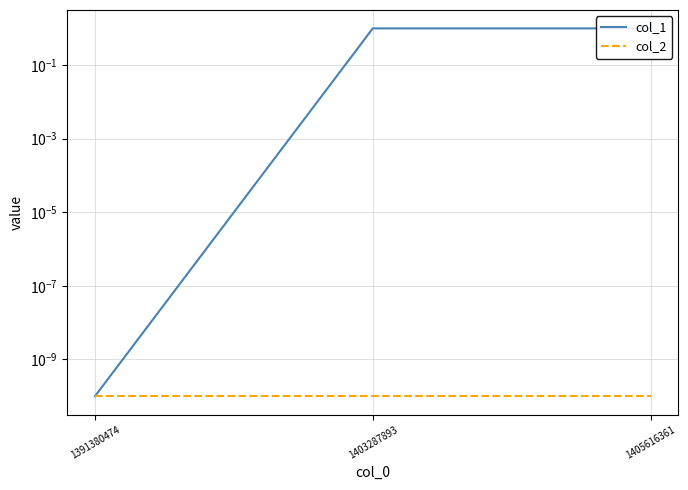

The col_1 series shows 0.0 at 1391380474. True or false?

False